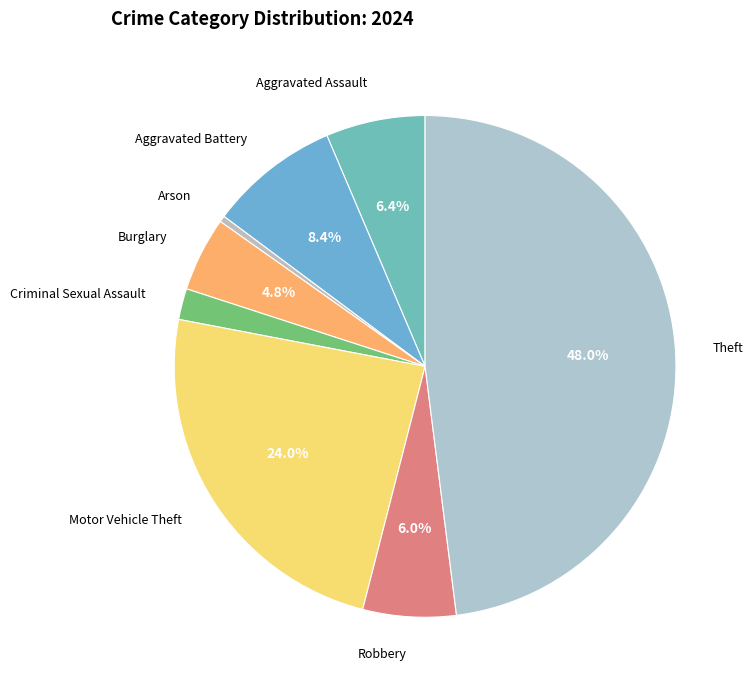

What portion of the pie excludes Theft?

52.0%